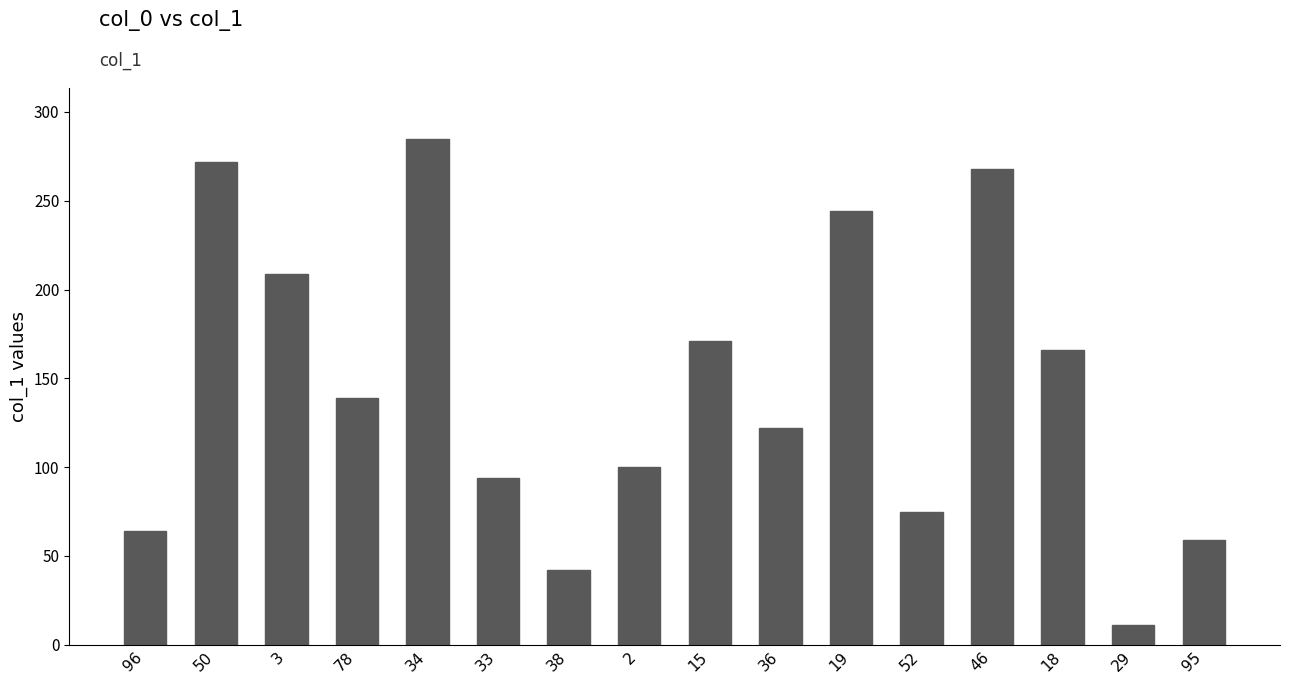

Count the number of data series in this chart.

1